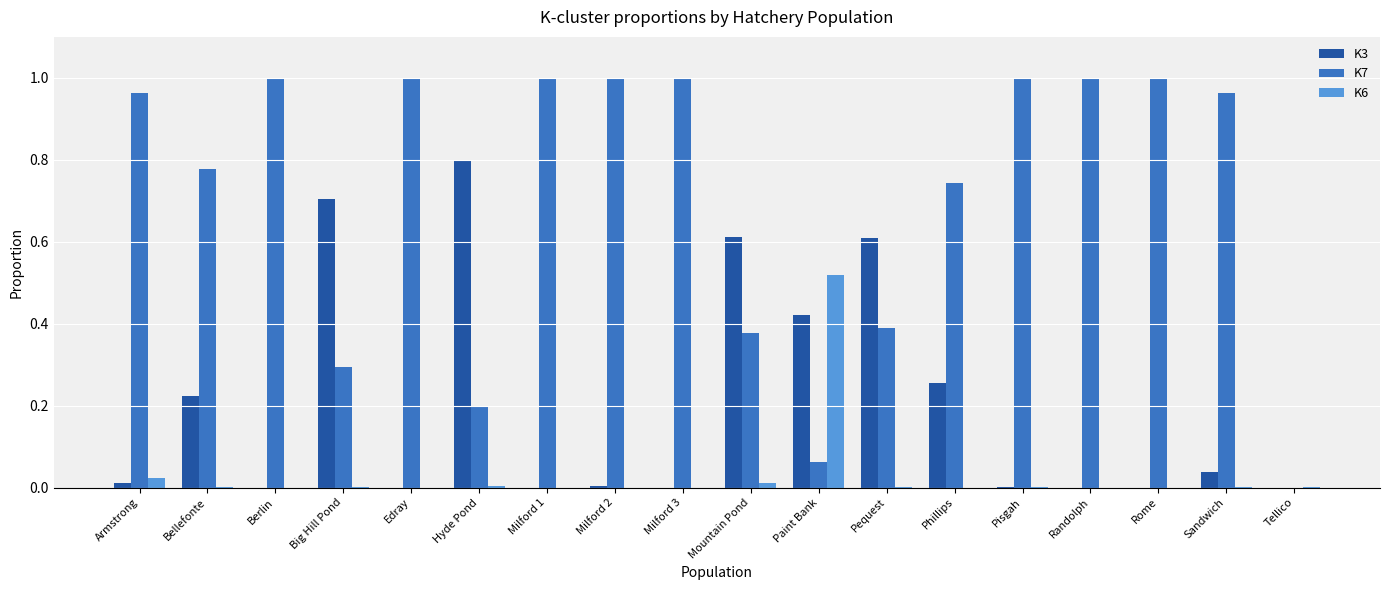

Is the value of K7 at Berlin greater than the value of K6 at Paint Bank?

Yes